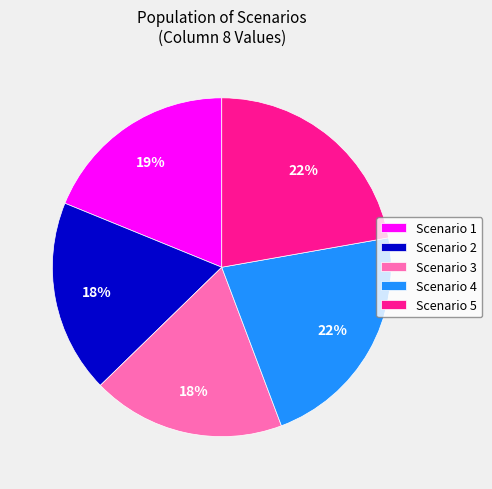

What is the ratio of the value at Scenario 2 to the value at Scenario 3?

1.0